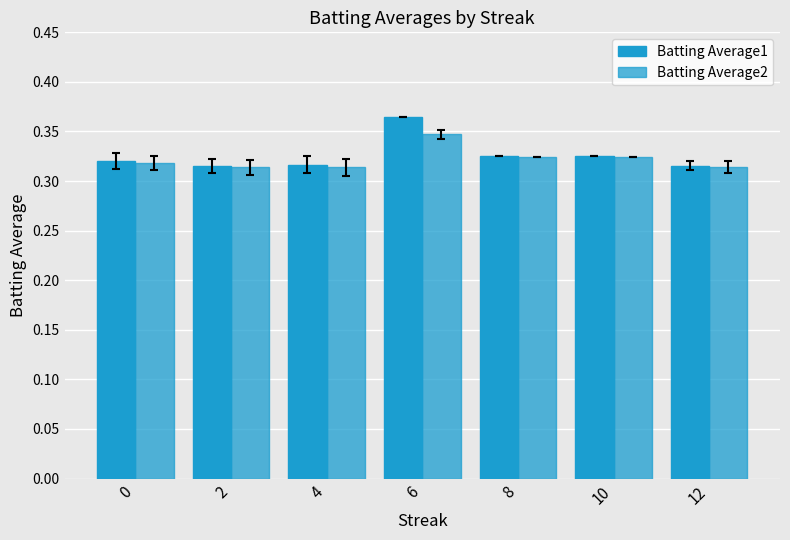

Rank the series by their average value, from lowest to highest.

Batting Average2, Batting Average1